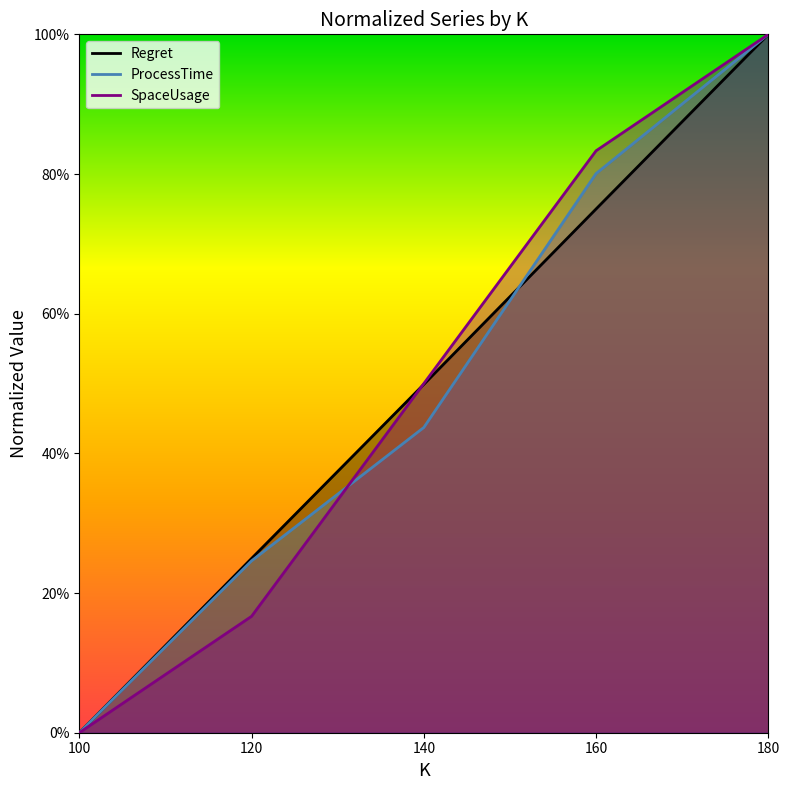

At which category is the sum across all series the highest?

180